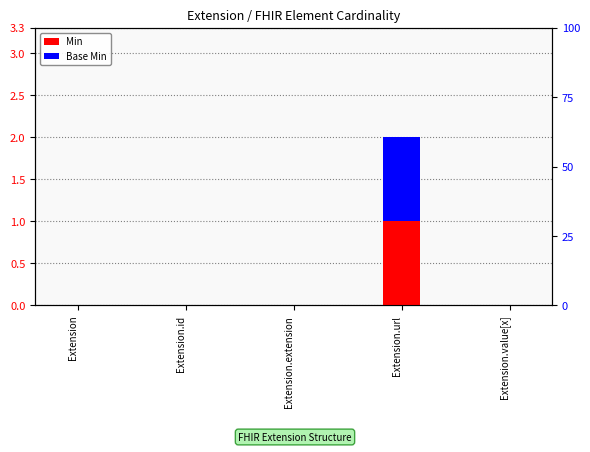

What is the label of the 2nd bar from the right?

Extension.url